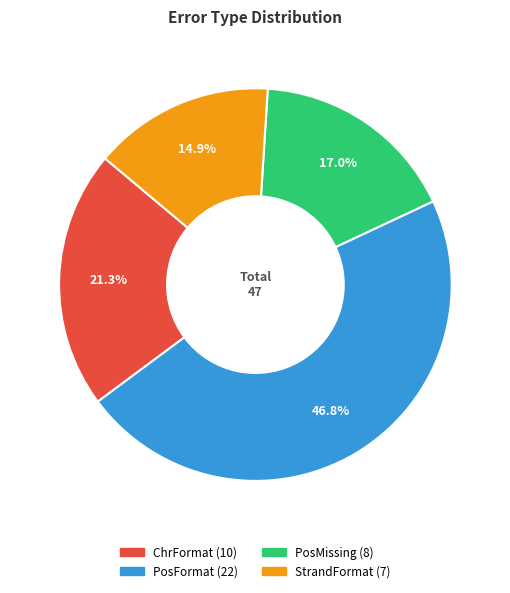

Which slice is the largest?

PosFormat